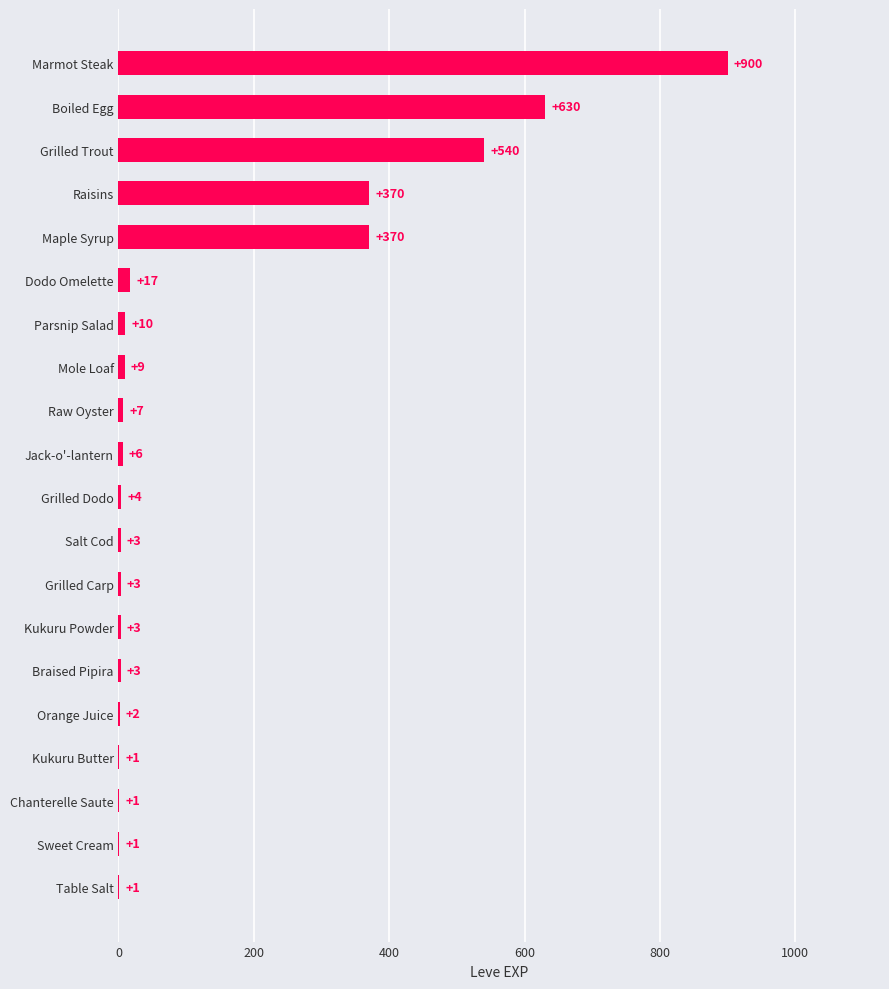

At which category does the chart reach its peak across all series?

Marmot Steak